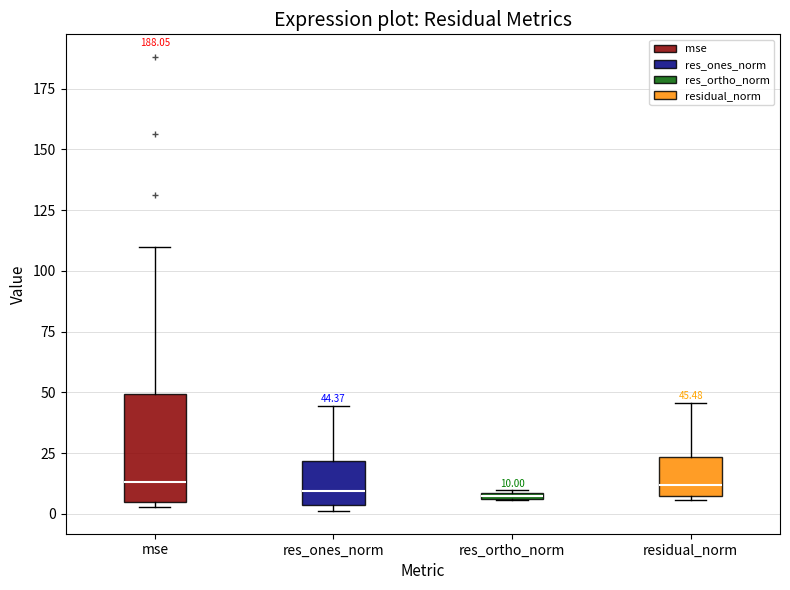

Comparing the boxes themselves (not the whiskers), which one is the tallest?

mse